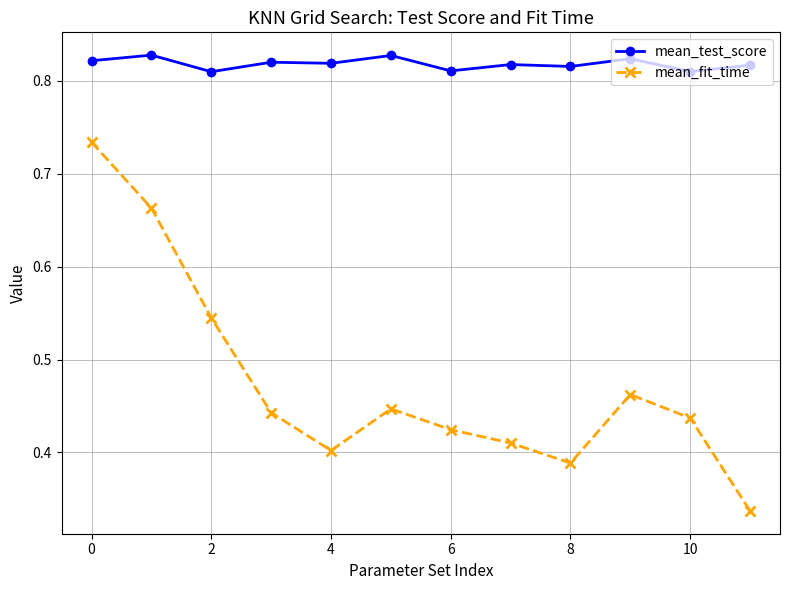

In mean_test_score, how many points are lower than both neighbors (excluding endpoints)?

5